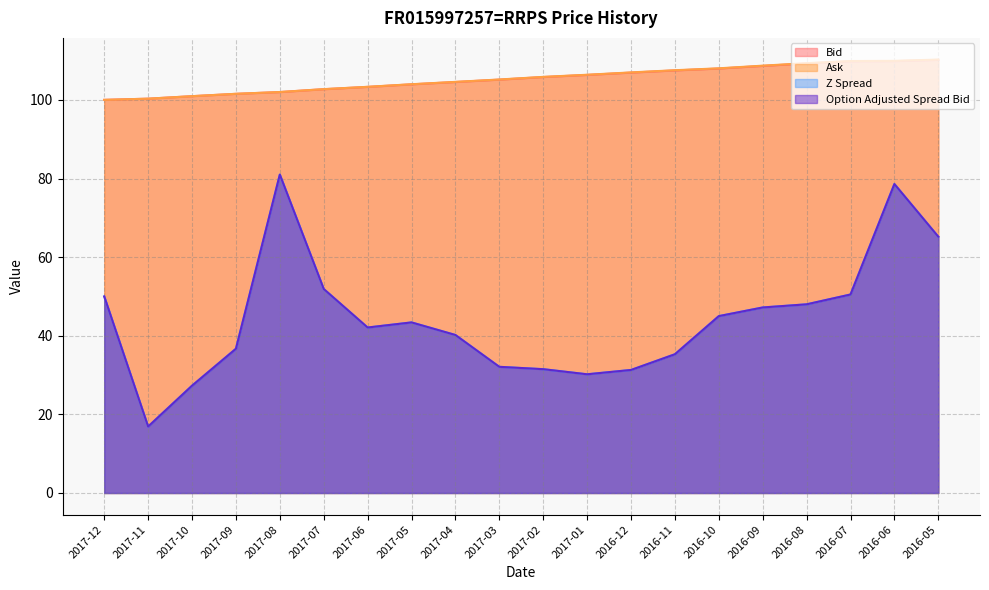

What is the total value across all series at 2017-02?

274.7